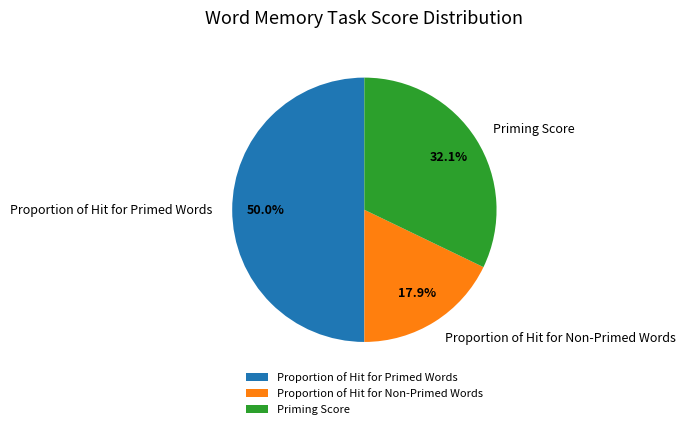

Which has a higher value, Proportion of Hit for Primed Words or Proportion of Hit for Non-Primed Words?

Proportion of Hit for Primed Words